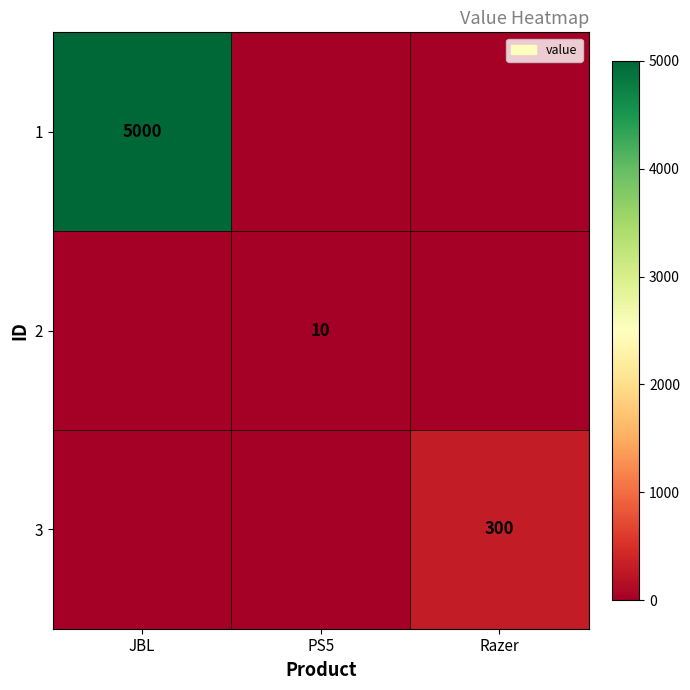

Is it true that 1 equals 8523 at JBL?

False